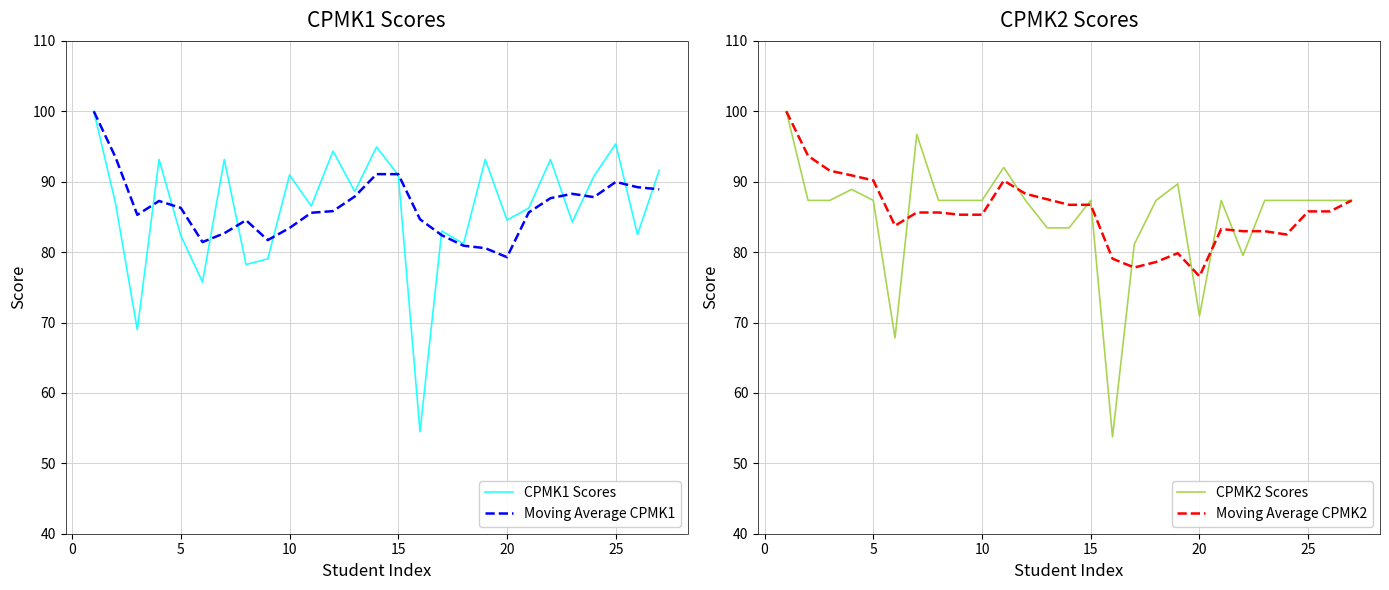

The value of Moving Average CPMK2 at 25 is 85.8. True or false?

True